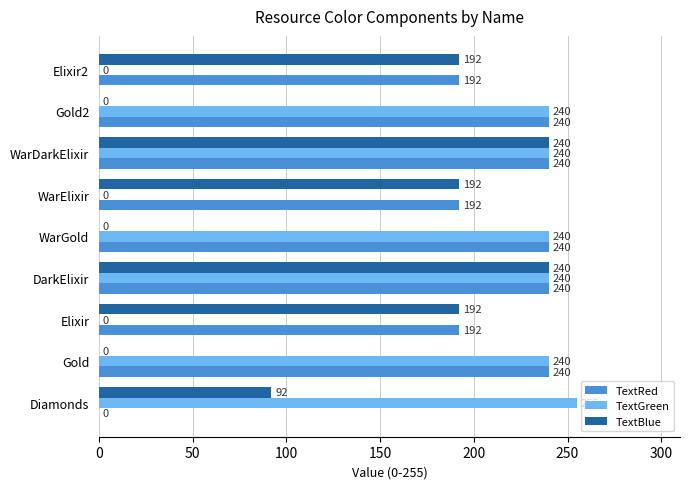

Is the value of TextGreen at WarDarkElixir greater than the value of TextBlue at Gold?

Yes